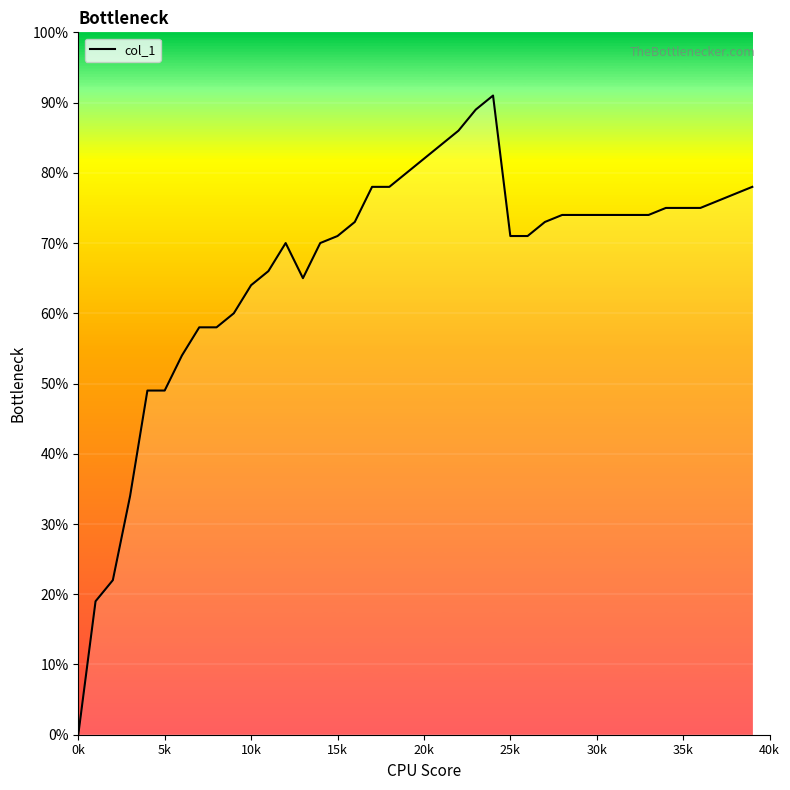

Does the chart have visible grid lines?

No